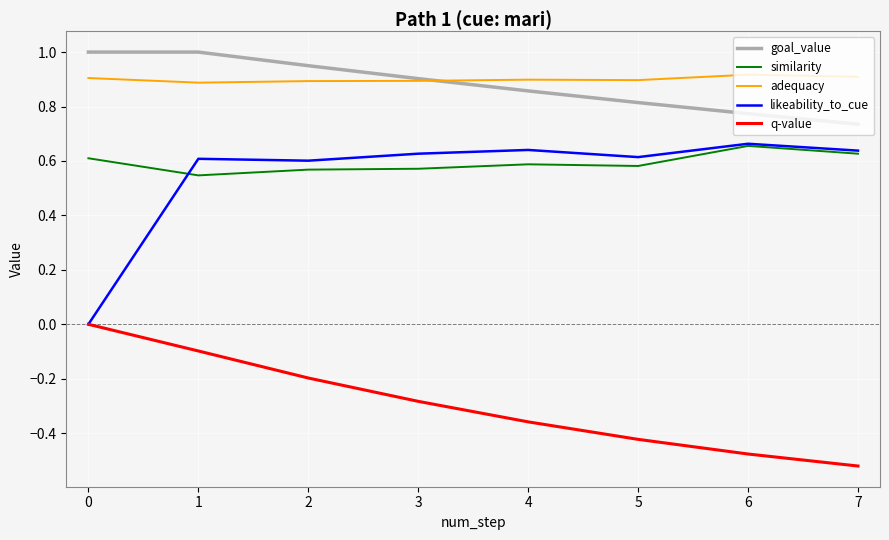

At which category is the sum across all series the highest?

1